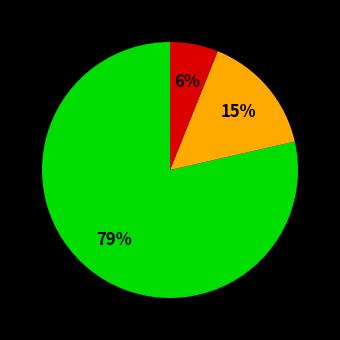

Is there any slice that represents more than half of the pie?

Yes